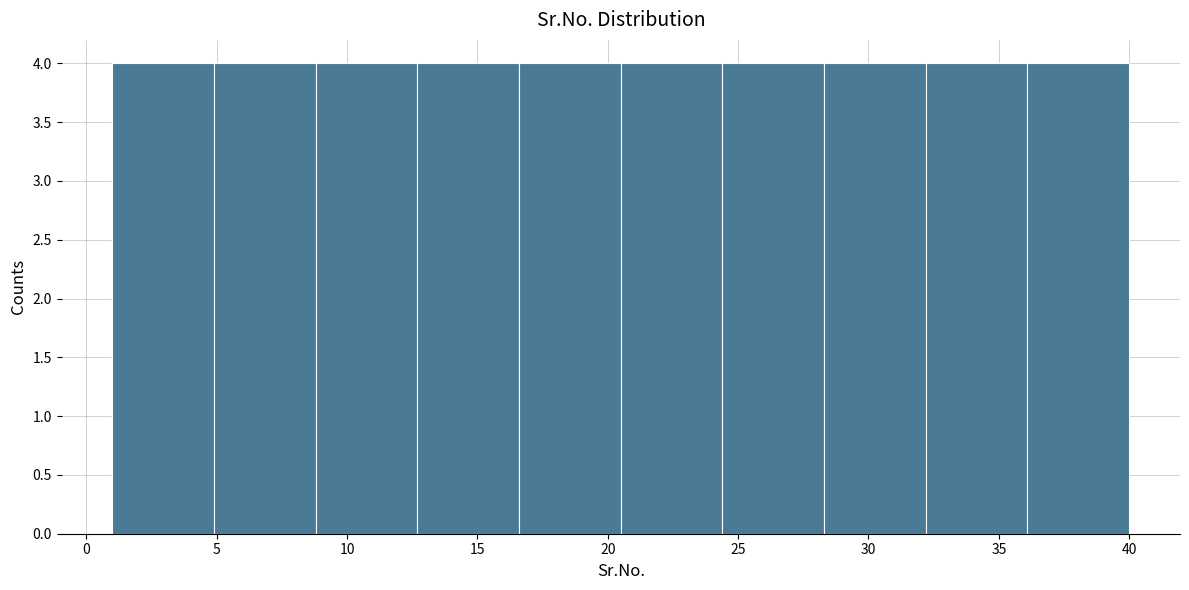

Reading left to right, list every bar in this chart as the range it spans on the x-axis followed by its height. Neither the bar edges nor the heights are printed on the chart, so give them approximately, as read against the axes.

1.0 to 4.9: 4
4.9 to 8.8: 4
8.8 to 12.7: 4
12.7 to 16.6: 4
16.6 to 20.5: 4
20.5 to 24.4: 4
24.4 to 28.3: 4
28.3 to 32.2: 4
32.2 to 36.1: 4
36.1 to 40.0: 4